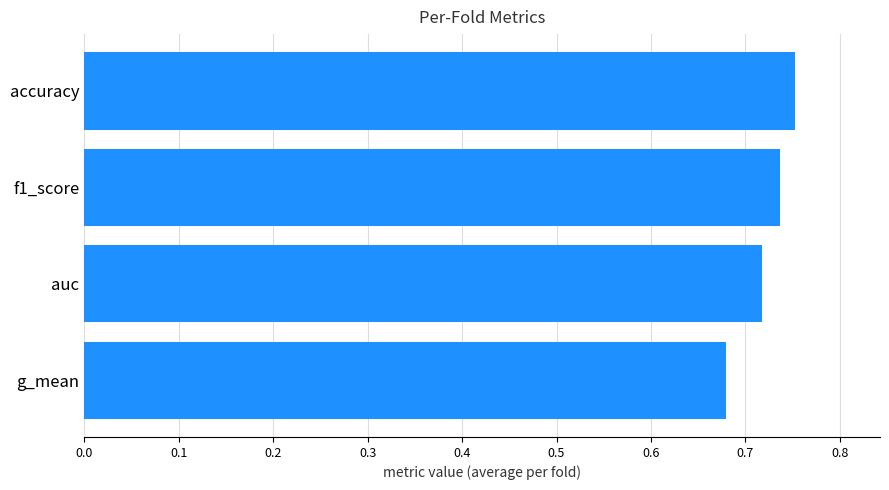

Rank the categories by value from highest to lowest.

accuracy, f1_score, auc, g_mean